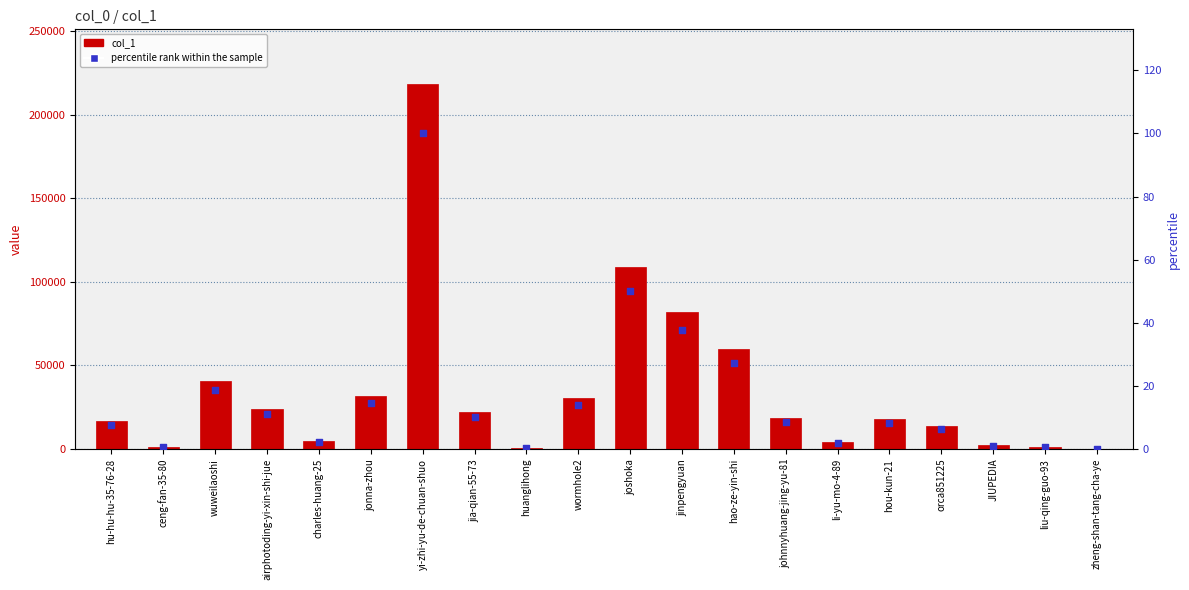

At how many categories does at least one series exceed 62755?

3